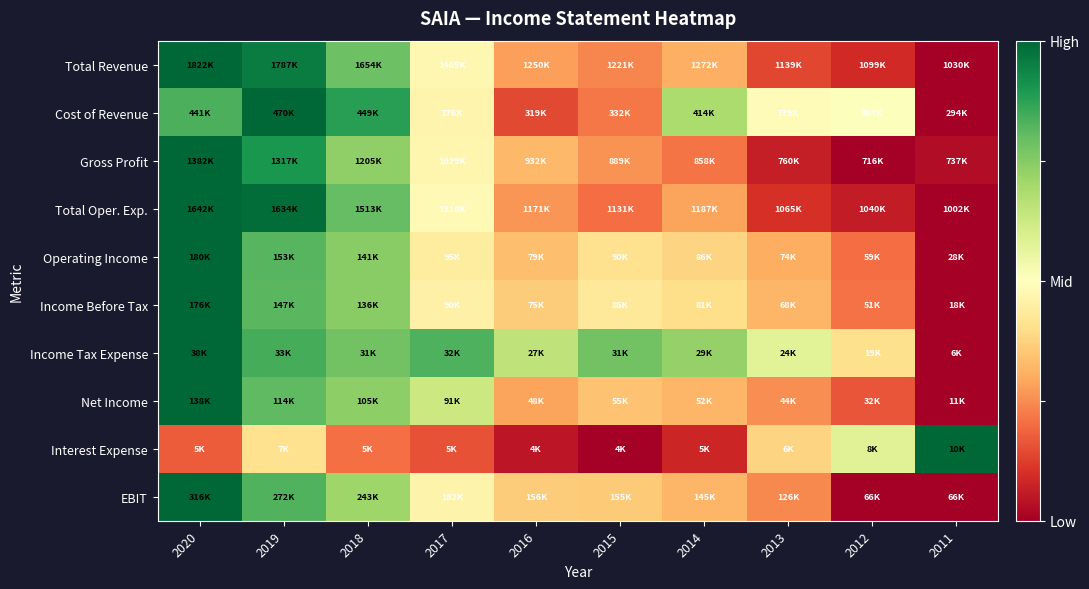

Reading left to right, what are all the values shown in this chart?

Total Revenue: 2020=1.0	2019=0.9	2018=0.6	2017=-0.1	2016=-0.4	2015=-0.5	2014=-0.4	2013=-0.7	2012=-0.8	2011=-1.0
Cost of Revenue: 2020=0.7	2019=1.0	2018=0.8	2017=-0.1	2016=-0.7	2015=-0.6	2014=0.4	2013=-0.0	2012=0.0	2011=-1.0
Gross Profit: 2020=1.0	2019=0.8	2018=0.5	2017=-0.1	2016=-0.4	2015=-0.5	2014=-0.6	2013=-0.9	2012=-1.0	2011=-0.9
Total Oper. Exp.: 2020=1.0	2019=1.0	2018=0.6	2017=-0.0	2016=-0.5	2015=-0.6	2014=-0.4	2013=-0.8	2012=-0.9	2011=-1.0
Operating Income: 2020=1.0	2019=0.6	2018=0.5	2017=-0.1	2016=-0.3	2015=-0.2	2014=-0.2	2013=-0.4	2012=-0.6	2011=-1.0
Income Before Tax: 2020=1.0	2019=0.6	2018=0.5	2017=-0.1	2016=-0.3	2015=-0.1	2014=-0.2	2013=-0.4	2012=-0.6	2011=-1.0
Income Tax Expense: 2020=1.0	2019=0.7	2018=0.6	2017=0.7	2016=0.3	2015=0.6	2014=0.4	2013=0.1	2012=-0.2	2011=-1.0
Net Income: 2020=1.0	2019=0.6	2018=0.5	2017=0.3	2016=-0.4	2015=-0.3	2014=-0.4	2013=-0.5	2012=-0.7	2011=-1.0
Interest Expense: 2020=-0.7	2019=-0.2	2018=-0.6	2017=-0.7	2016=-0.9	2015=-1.0	2014=-0.8	2013=-0.2	2012=0.2	2011=1.0
EBIT: 2020=1.0	2019=0.7	2018=0.4	2017=-0.1	2016=-0.3	2015=-0.3	2014=-0.4	2013=-0.5	2012=-1.0	2011=-1.0